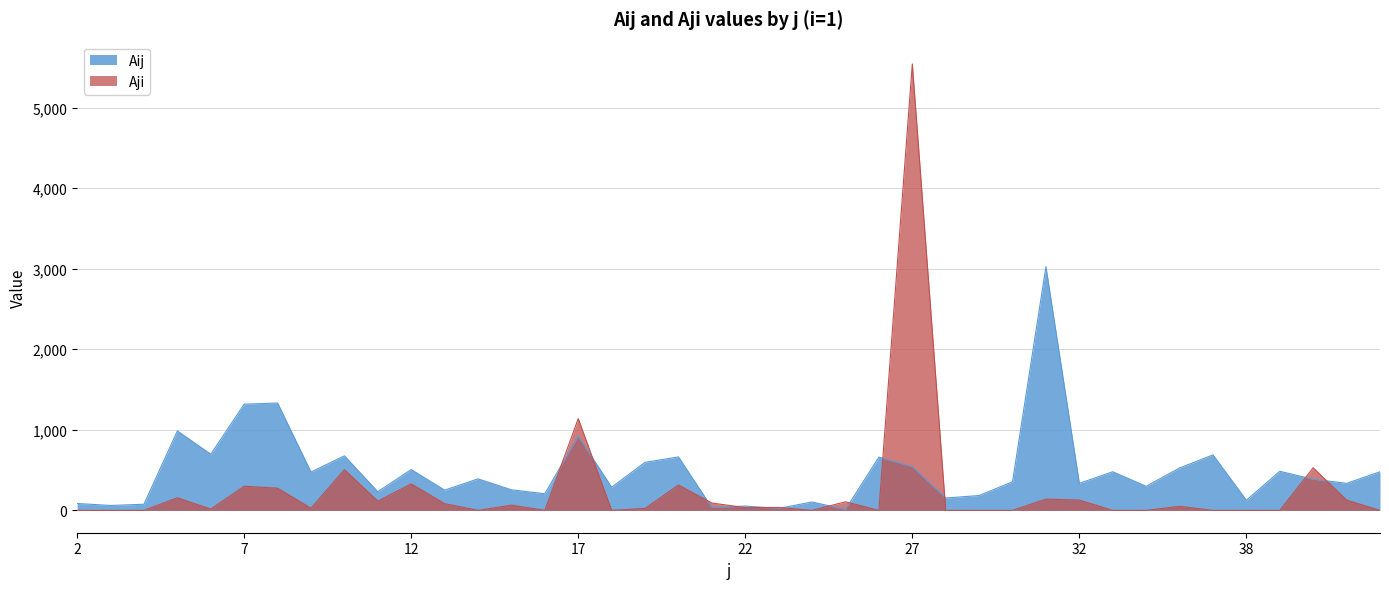

At 4, list the series in order from smallest to largest.

Aji, Aij